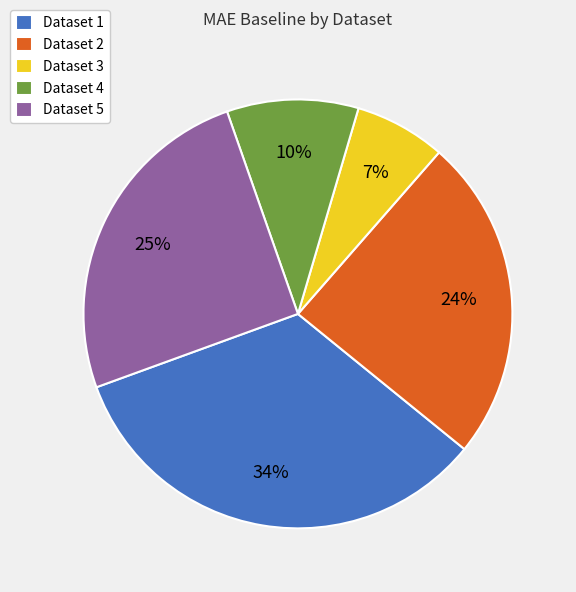

What percentage is the Dataset 1 slice, to the nearest percent?

34%